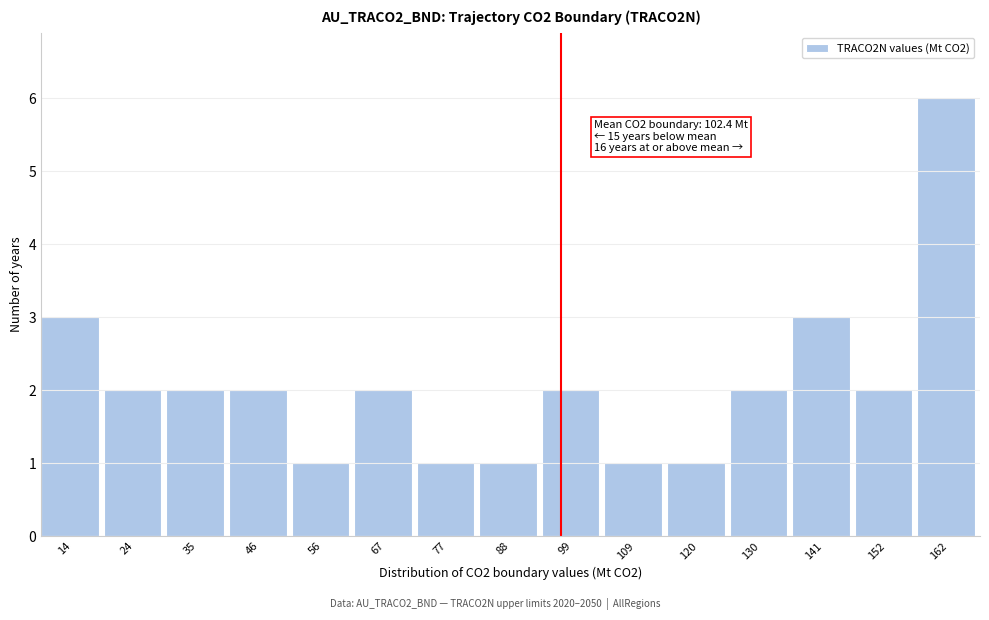

Reading left to right, what are all the values shown in this chart?

3	2	2	2	1	2	1	1	2	1	1	2	3	2	6